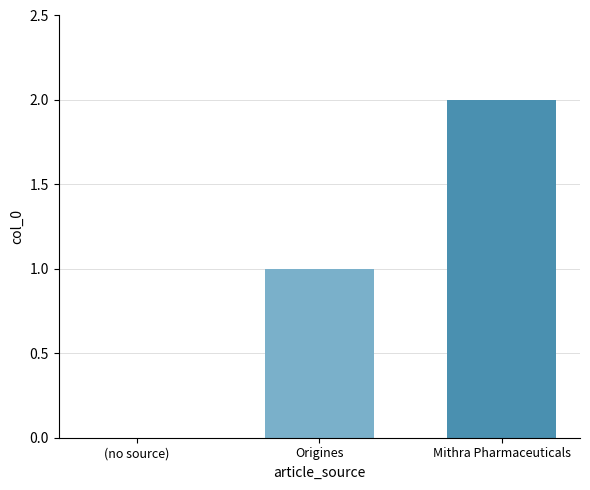

Which has a higher value, Origines or Mithra Pharmaceuticals?

Mithra Pharmaceuticals